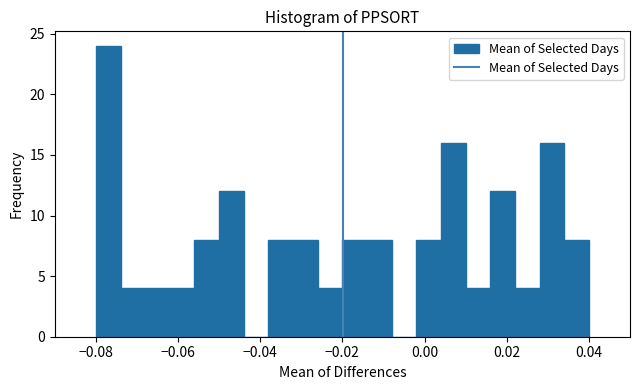

Around what value on the x-axis is the tallest bar? Give the approximate position of its centre, as read against the axis.

-0.076